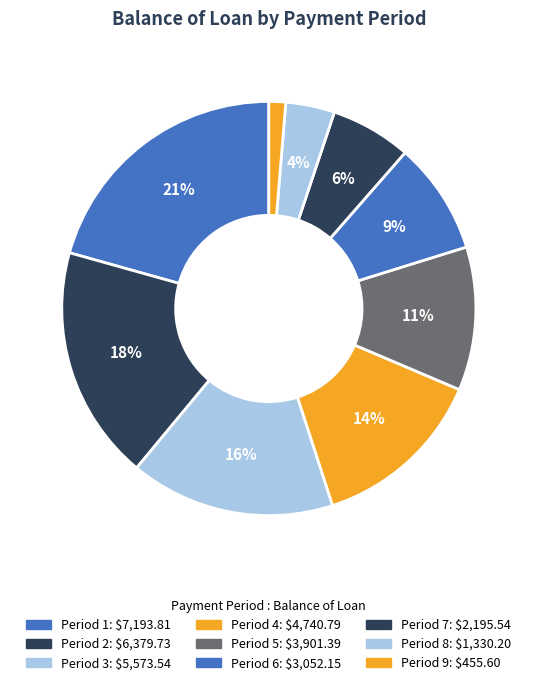

How many slices are in this pie chart?

9